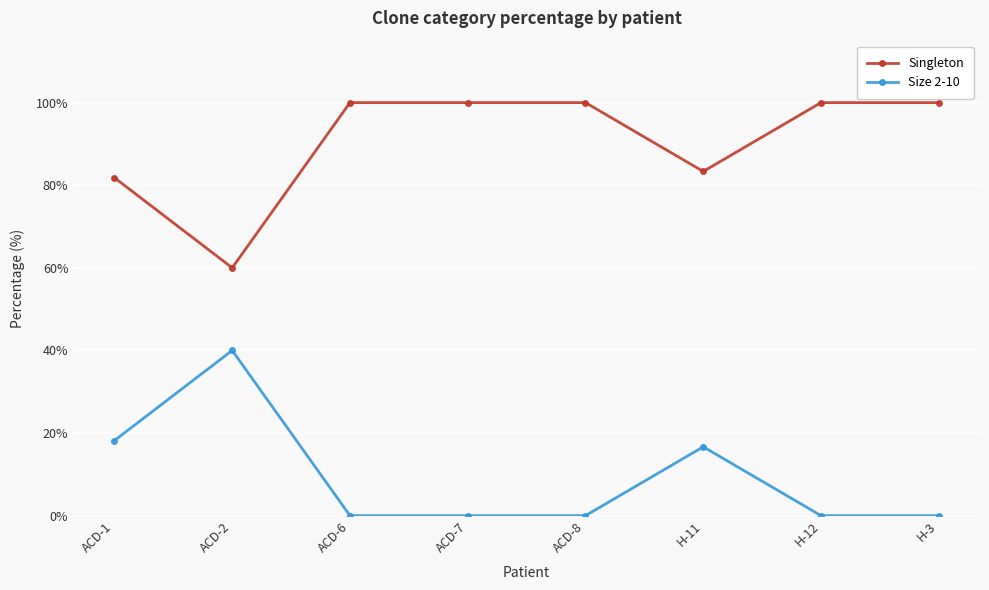

Count the number of categories in the chart.

8